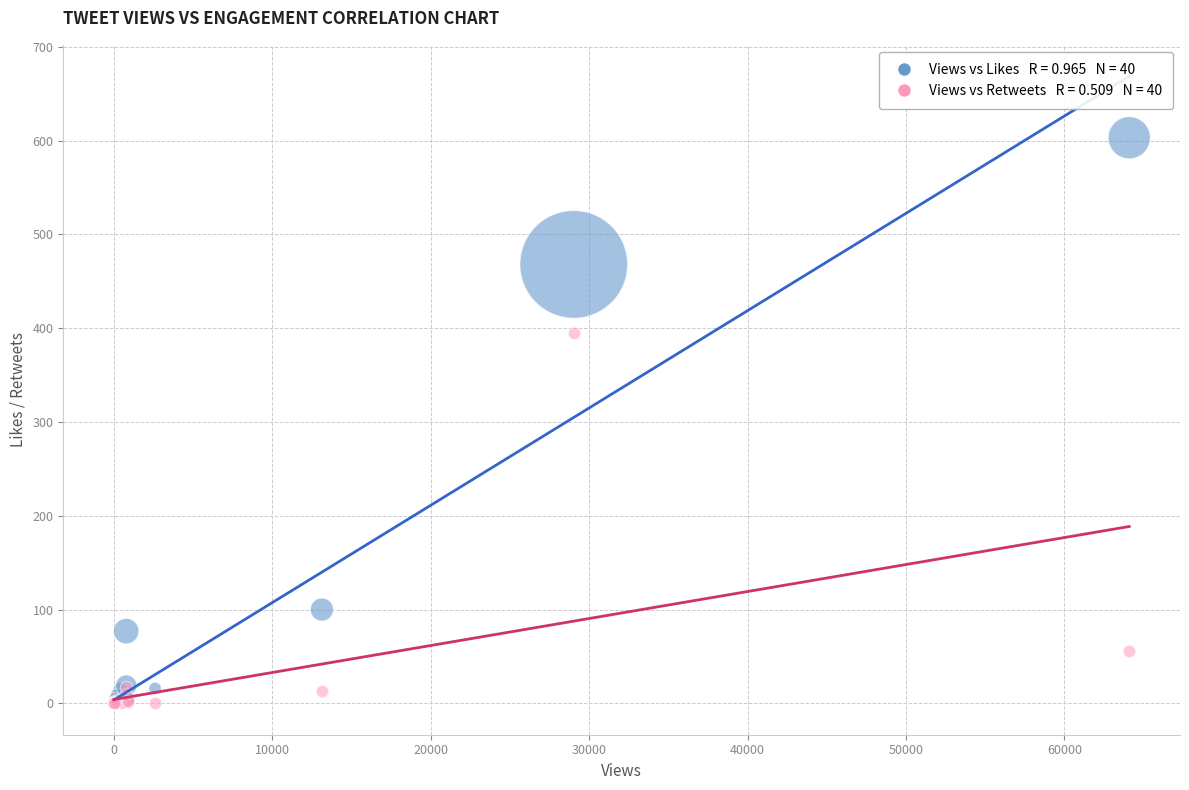

Across all series, what Y value is closest to 301?

395